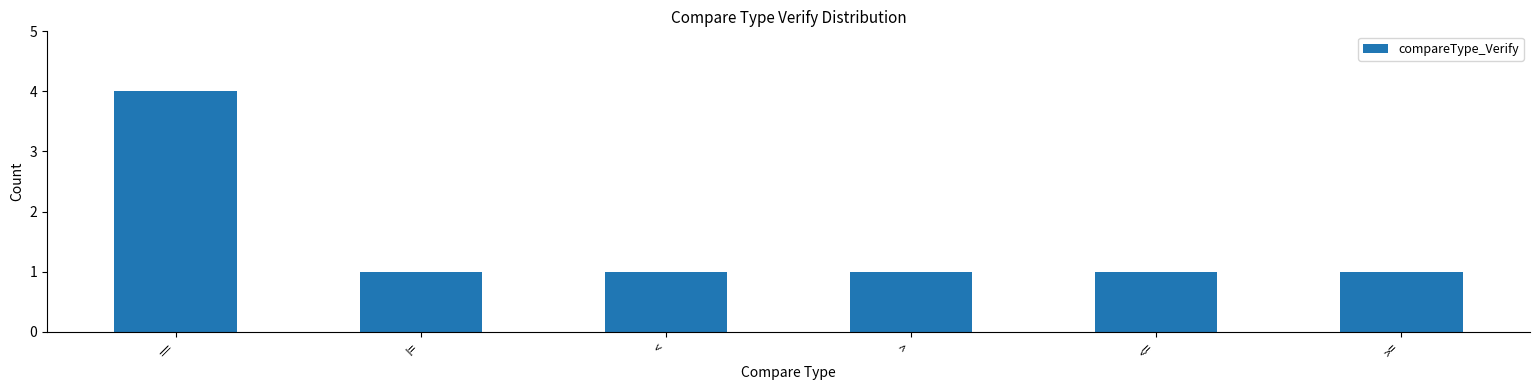

What is the greatest value displayed?

4